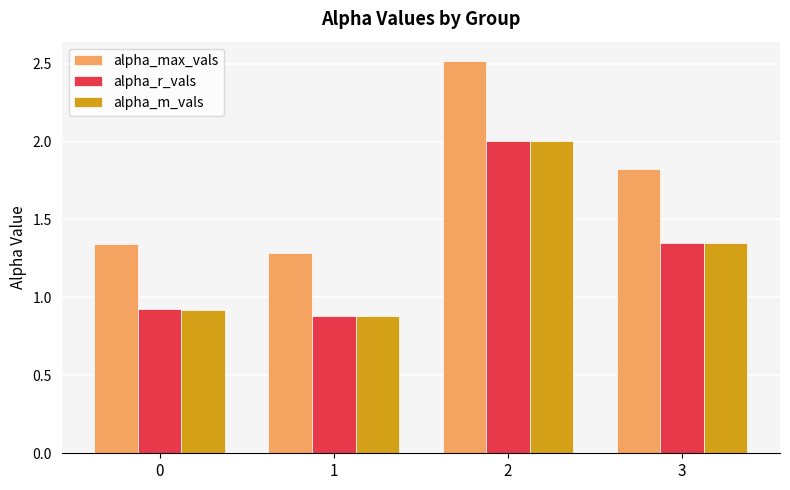

Is it true that alpha_m_vals equals 0.9 at 0?

True